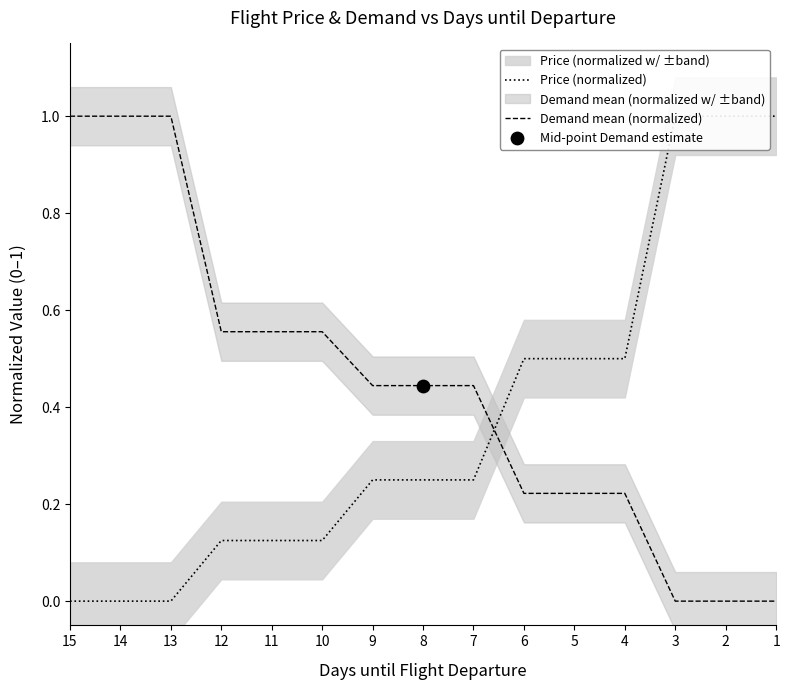

At how many categories does at least one series exceed 0?

15